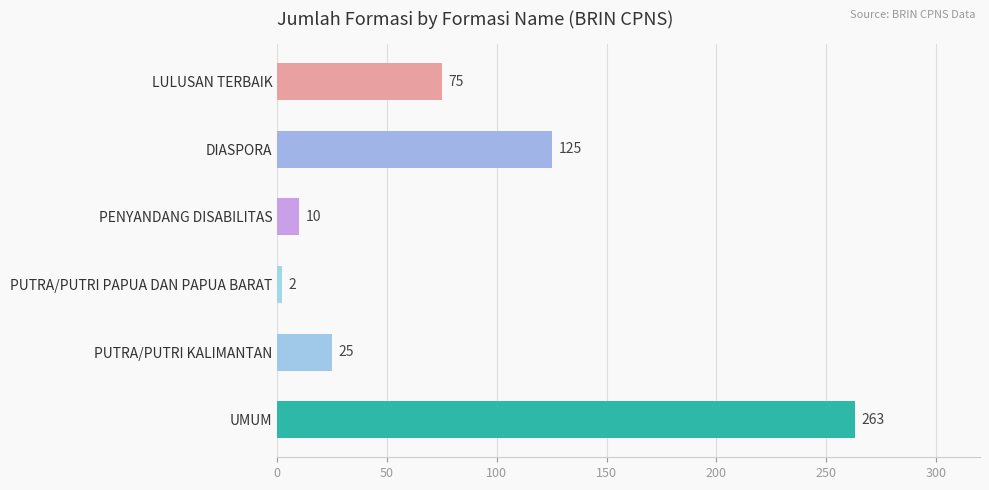

What position from the top is PUTRA/PUTRI PAPUA DAN PAPUA BARAT?

4